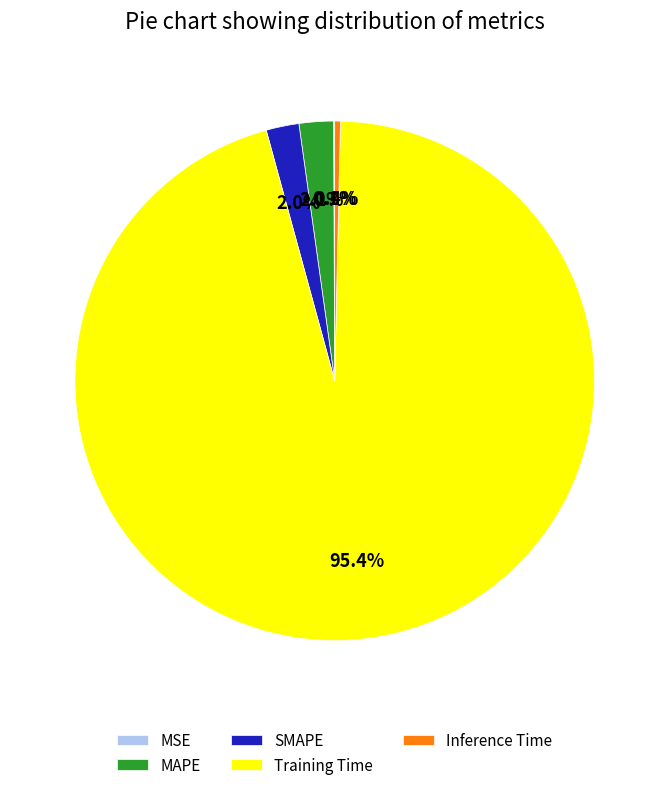

Is the sum of MAPE and SMAPE greater than half?

No